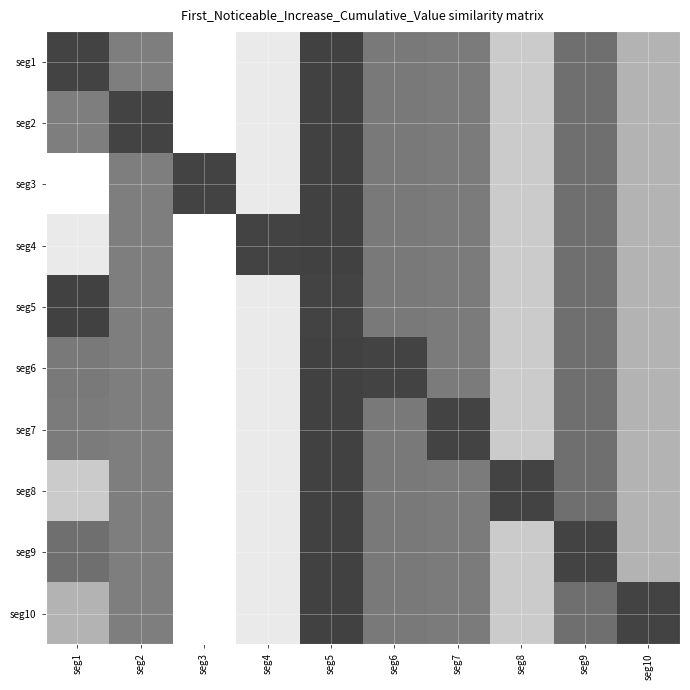

What is the total value across all series at seg1?

0.7